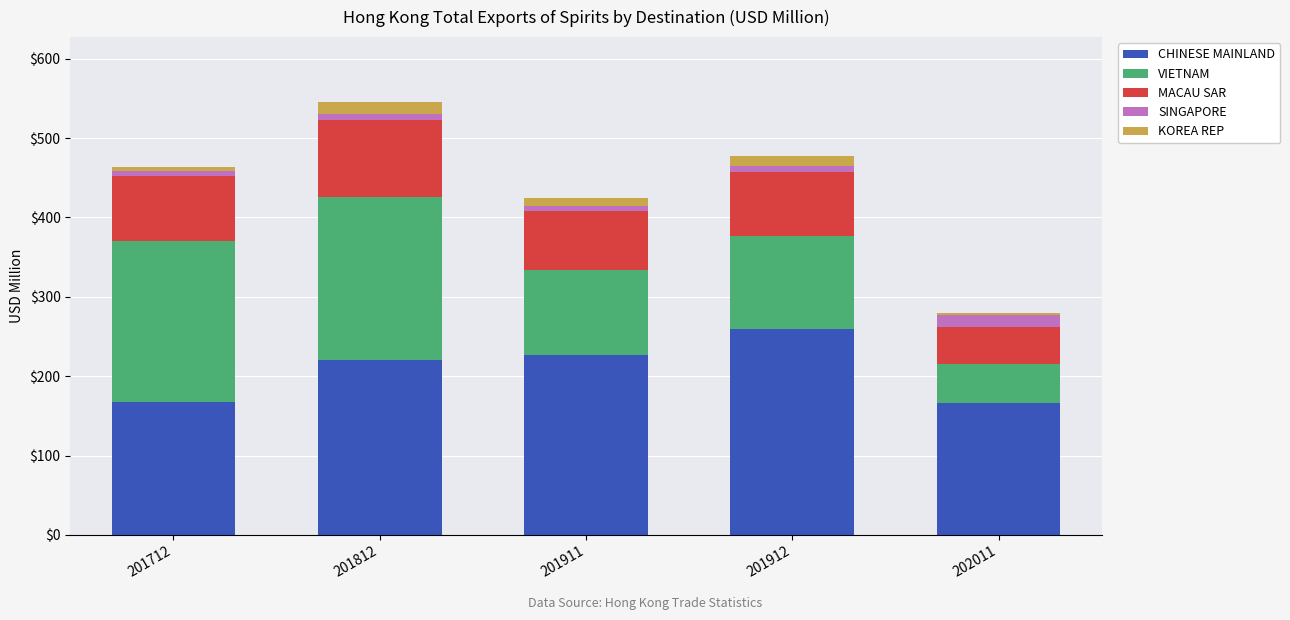

At which category is the sum across all series the highest?

201812